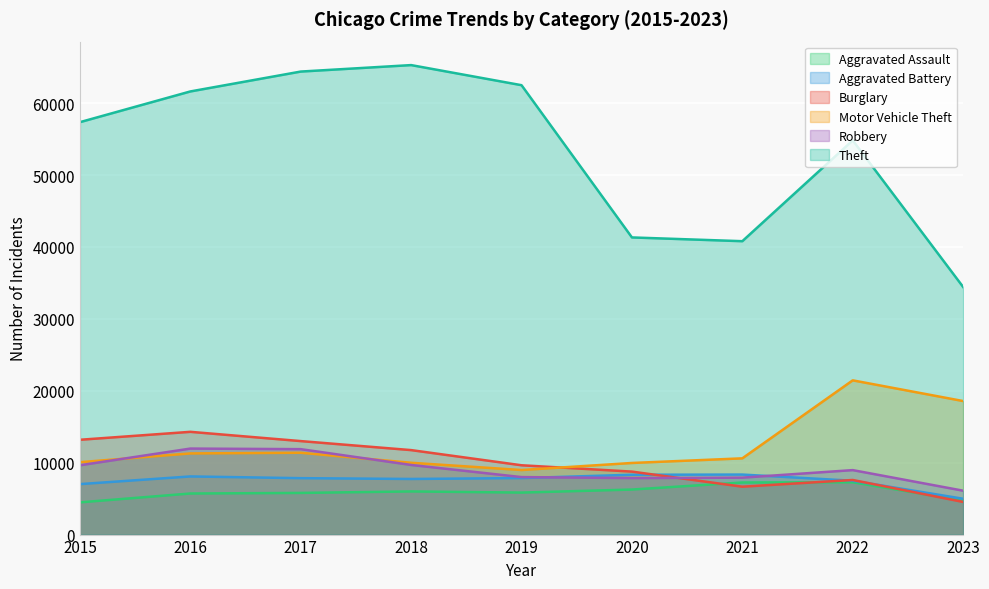

Which series has the largest total across all categories?

Theft